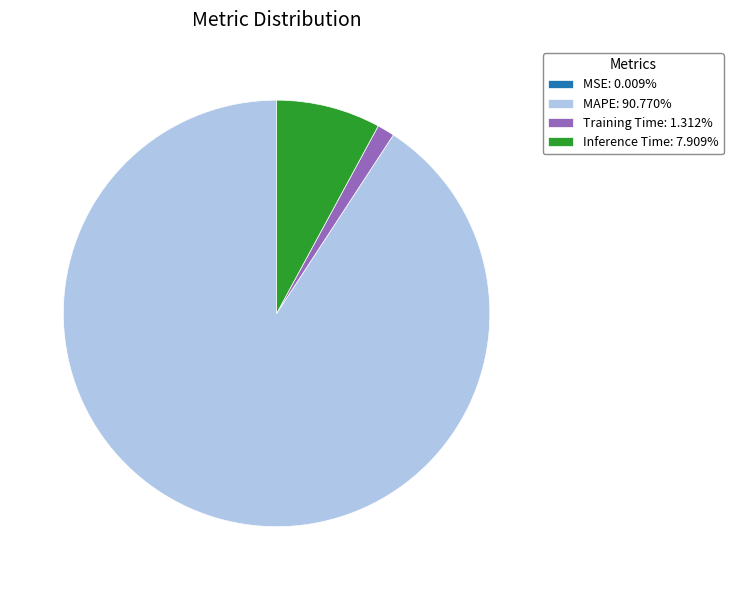

Do MAPE: 90.770% and Training Time: 1.312% together represent more than half of the pie?

Yes